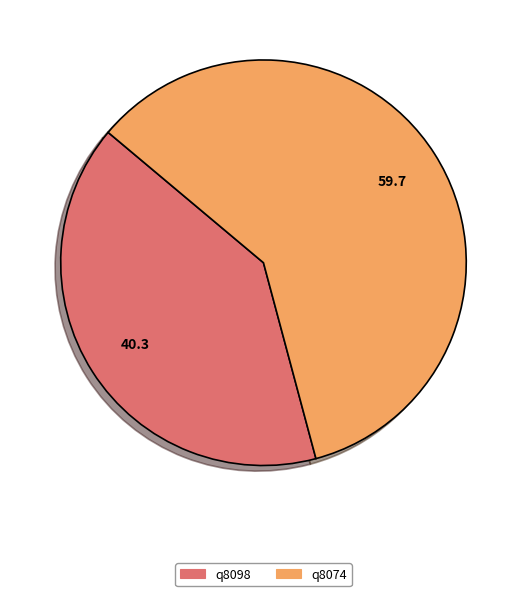

Which has a higher value, q8098 or q8074?

q8074